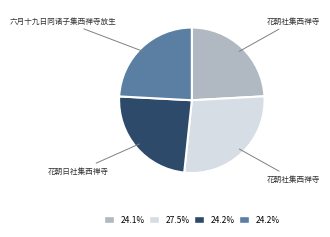

Is there a majority slice in this chart?

No